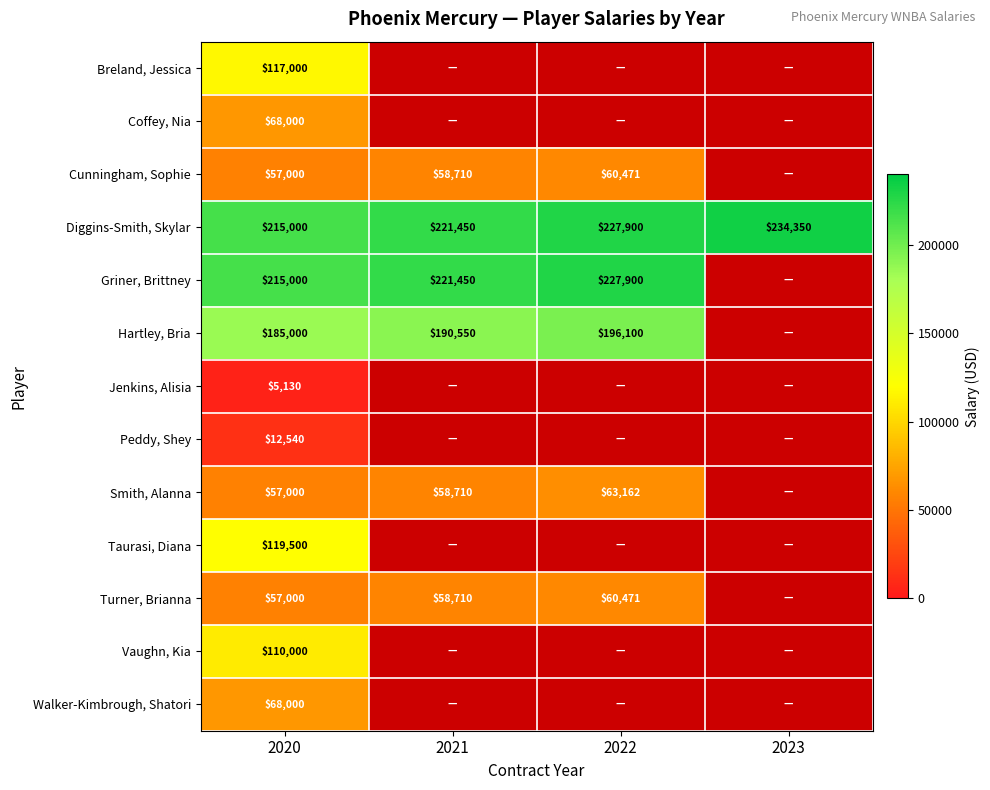

Is it true that Smith, Alanna equals 63162 at 2022?

True